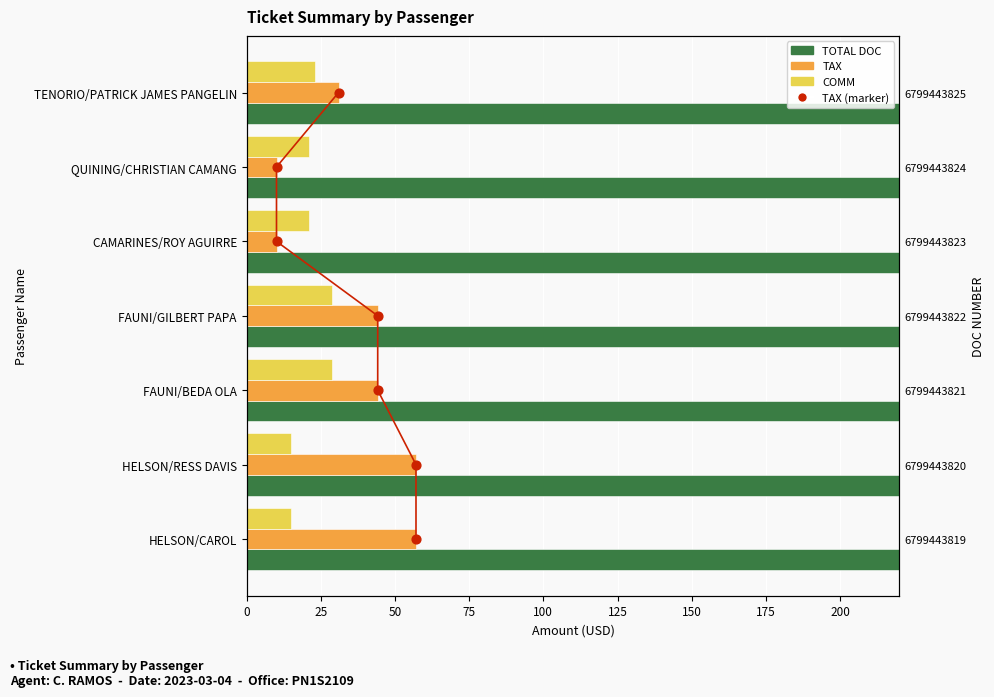

What are all the series names shown in the legend?

TOTAL DOC, TAX, COMM